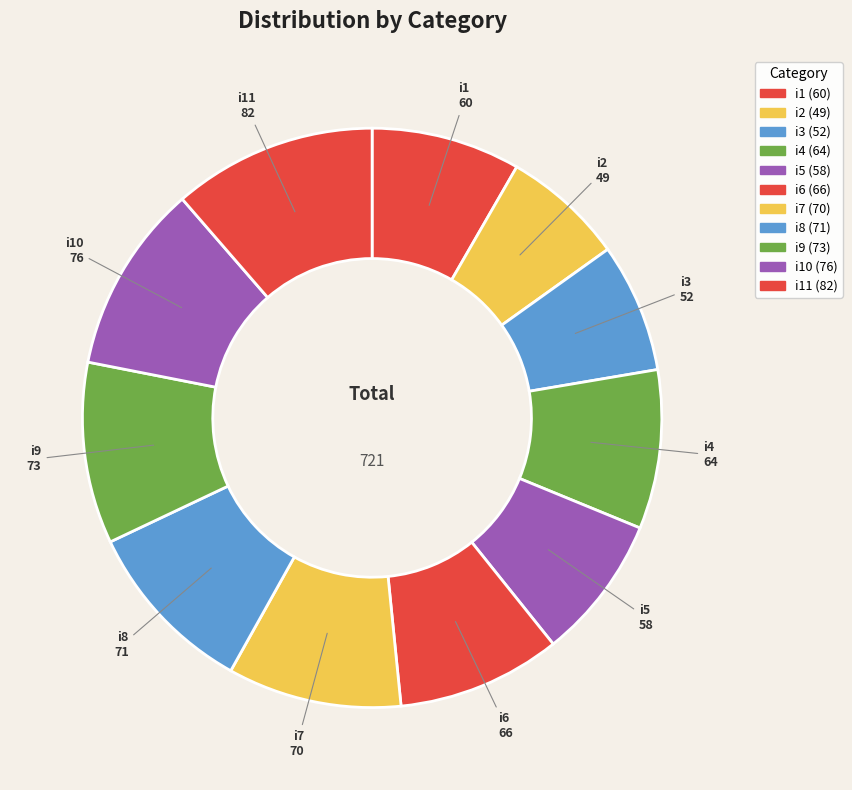

Is there any slice that represents more than half of the pie?

No